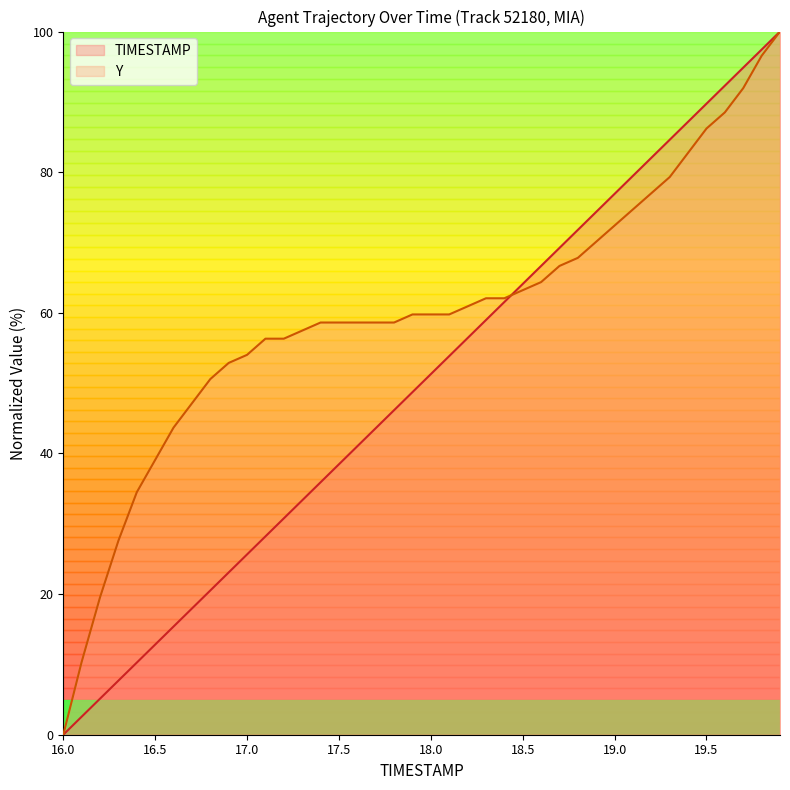

List the labels in order of TIMESTAMP value, largest first.

19.9, 19.8, 19.7, 19.6, 19.5, 19.4, 19.3, 19.2, 19.1, 19.0, 18.9, 18.8, 18.7, 18.6, 18.5, 18.4, 18.3, 18.2, 18.1, 18.0, 17.9, 17.8, 17.7, 17.6, 17.5, 17.4, 17.3, 17.2, 17.1, 17.0, 16.9, 16.8, 16.7, 16.6, 16.5, 16.4, 16.3, 16.2, 16.1, 16.0